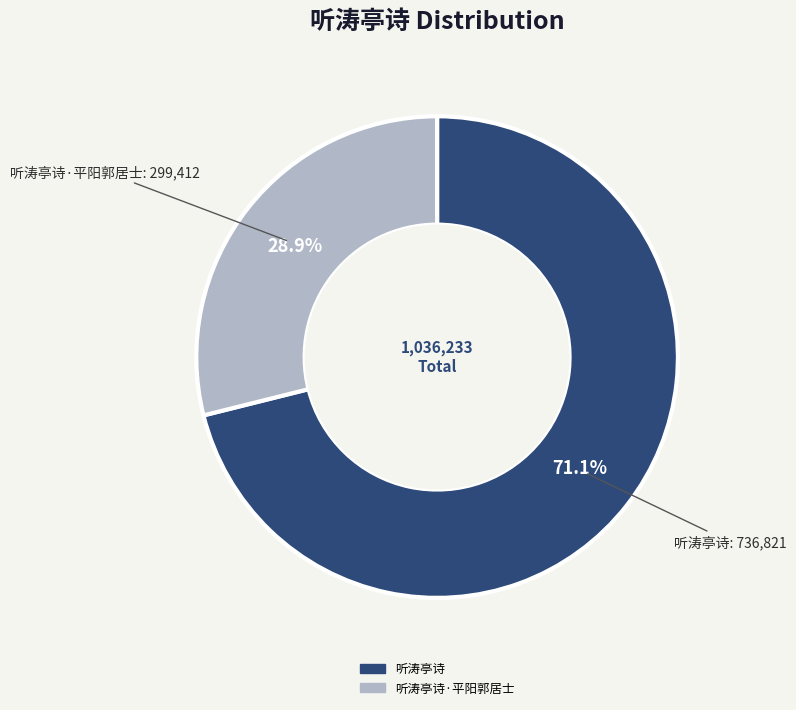

Which slice represents more than half of the pie?

听涛亭诗